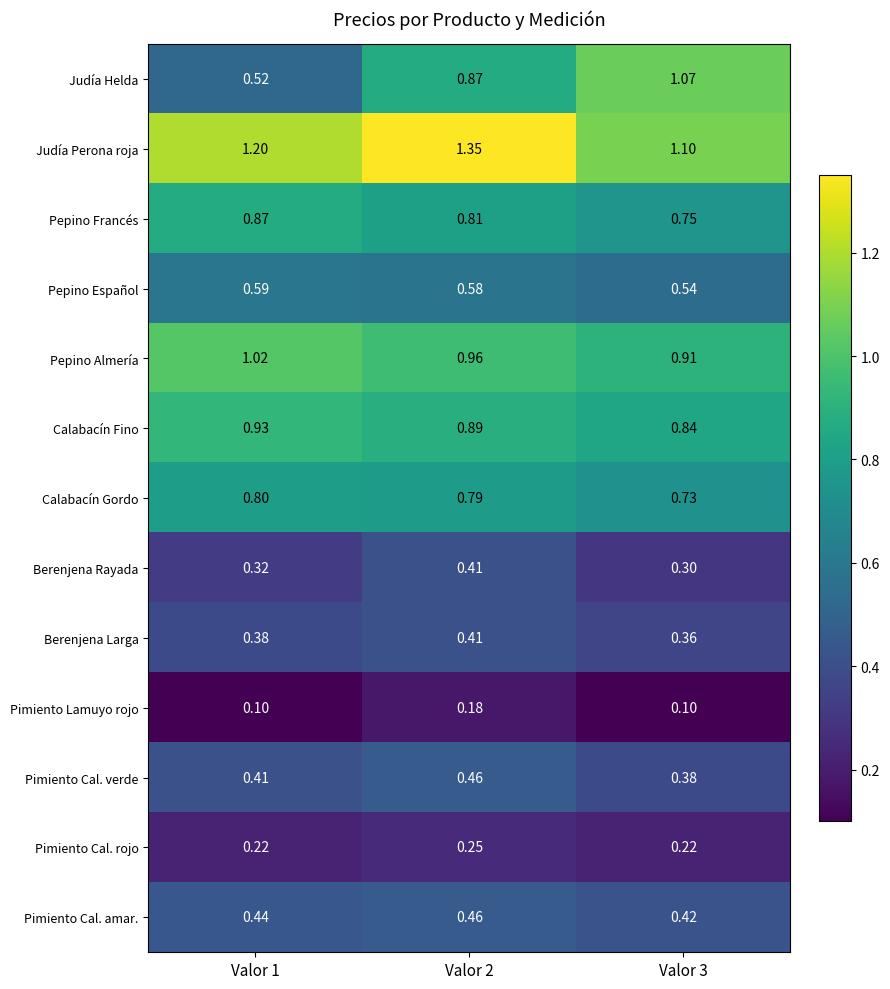

What is the total value across all series at Valor 1?

7.8